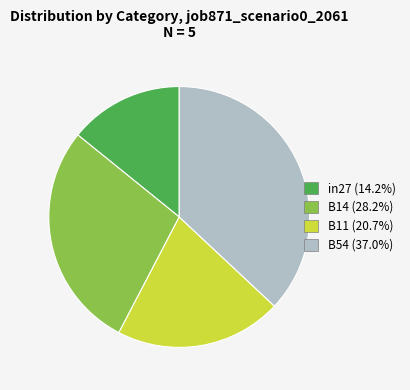

Is there any slice that represents more than half of the pie?

No